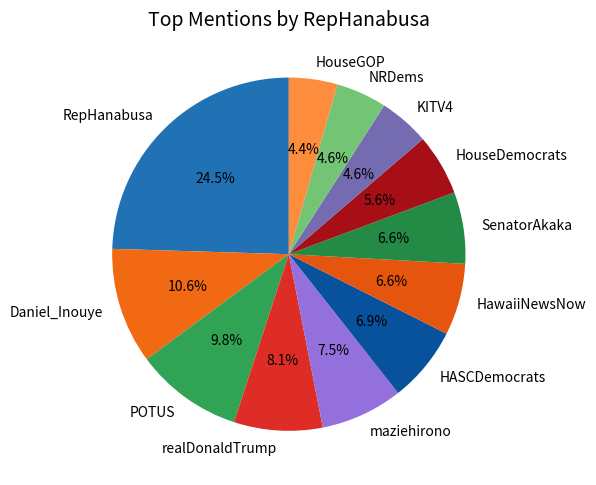

Which has a higher value, SenatorAkaka or HouseDemocrats?

SenatorAkaka